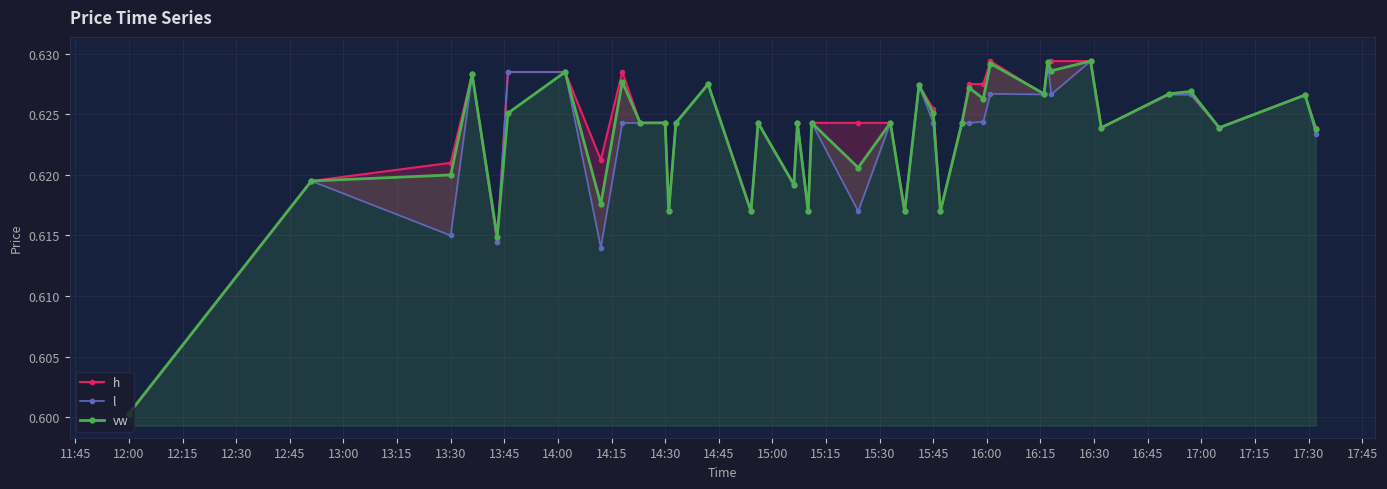

How many intersections are there between vw and h?

3